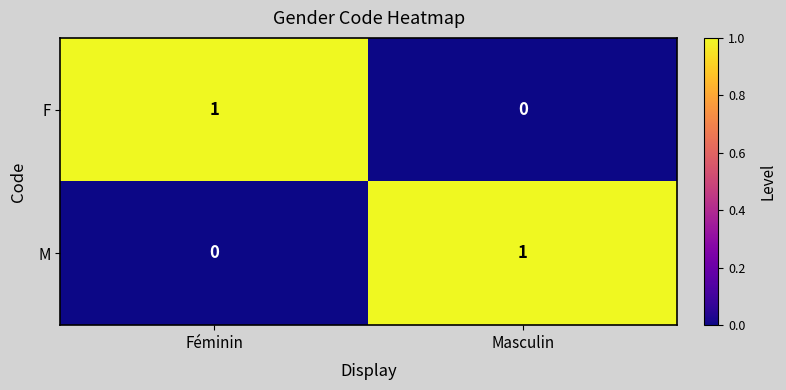

Is the value of M at Féminin greater than the value of F at Féminin?

No